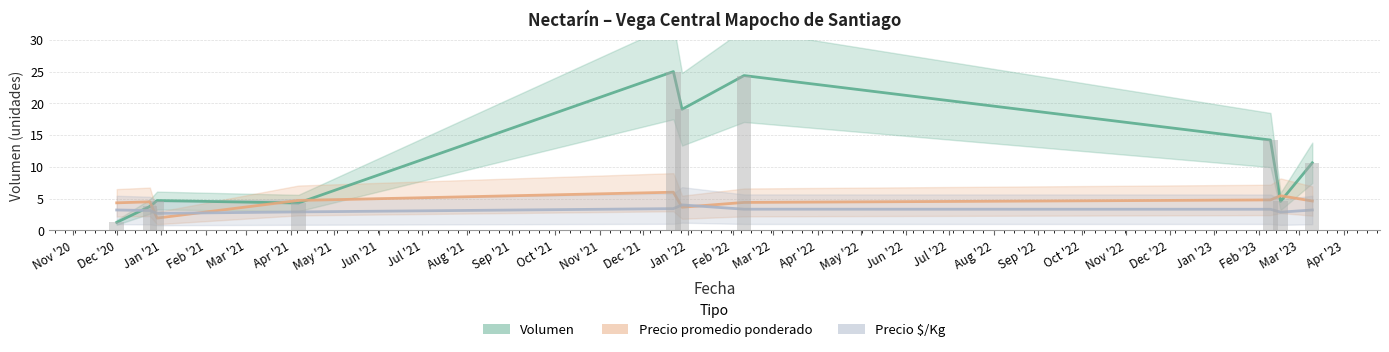

List the series in order of their overall mean, highest first.

Volumen, Precio promedio ponderado, Precio $/Kg